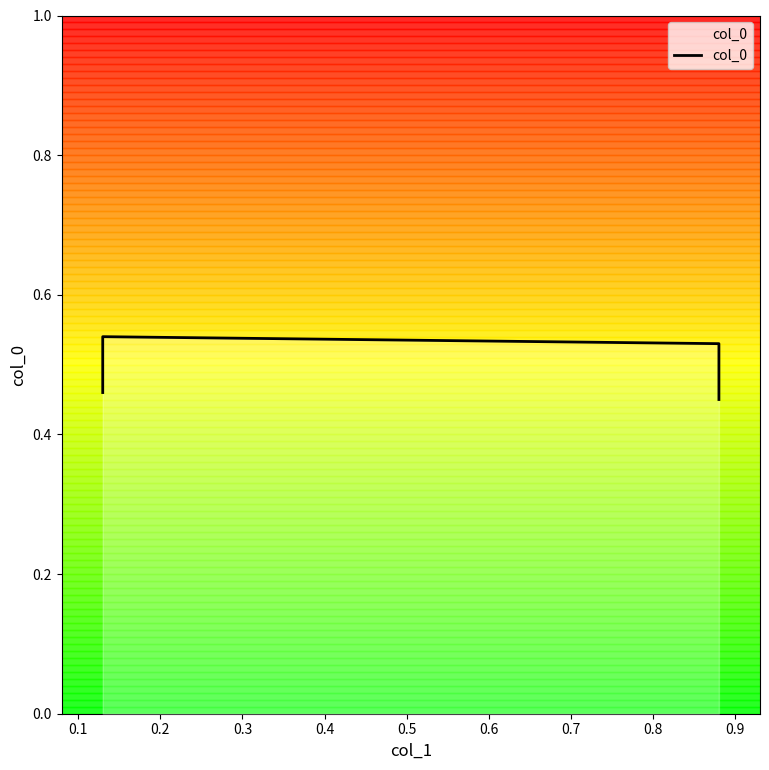

What is the value of the 4th point from the left?

0.5